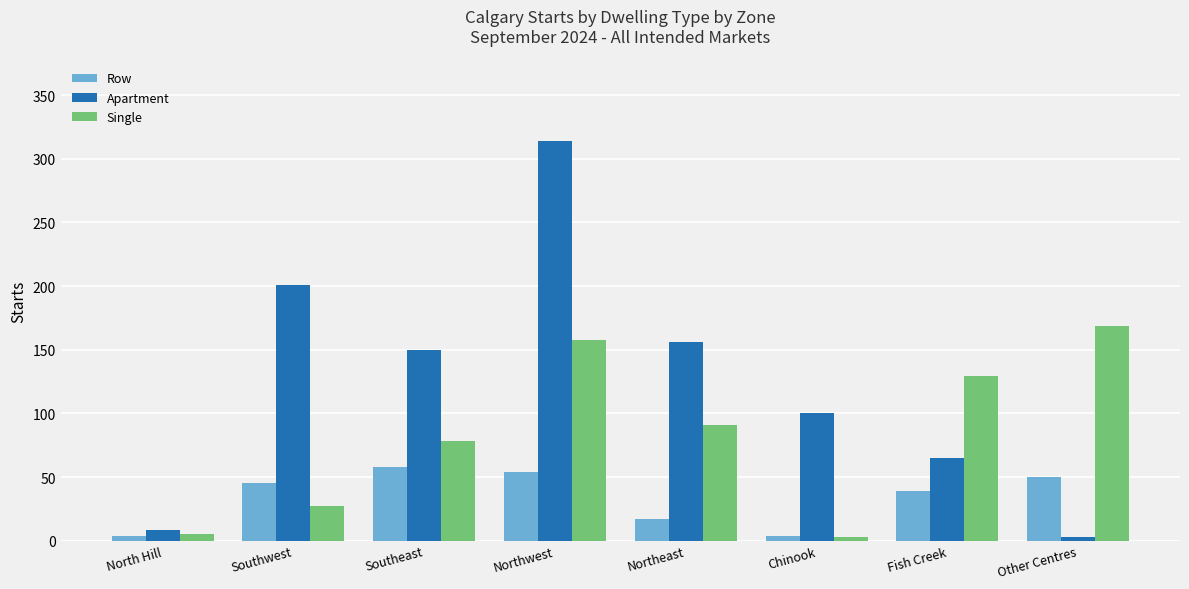

How many groups of bars are there?

8